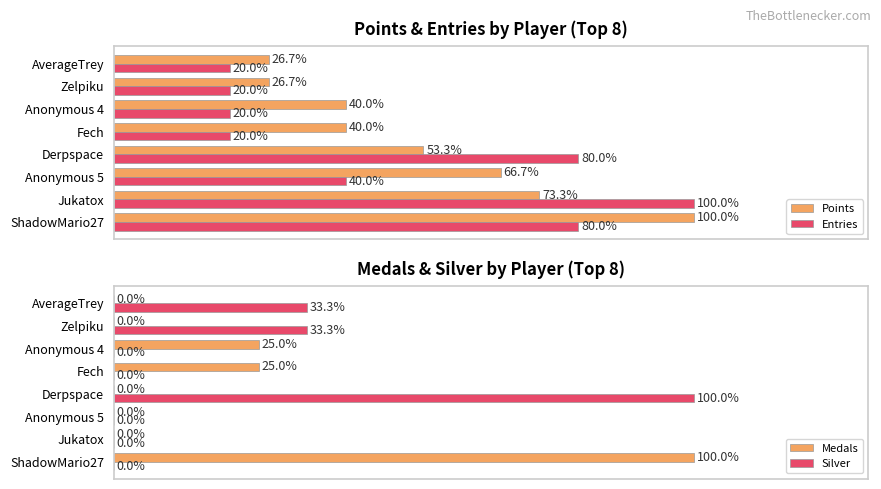

What is the highest value of the Medals series?

100.0